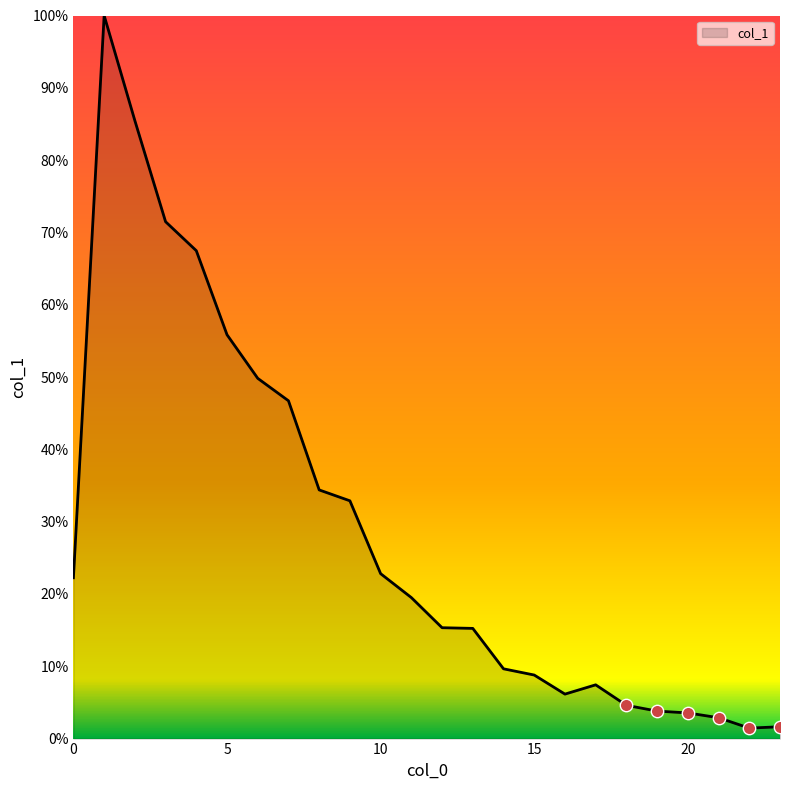

What is the difference between the maximum and minimum values?

98.6